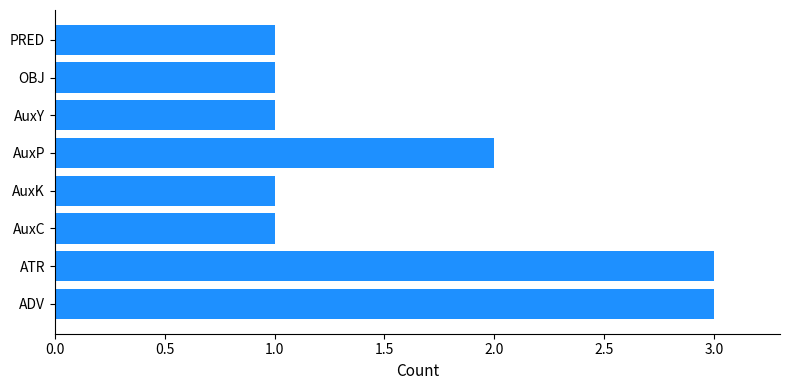

How many categories are shown in the chart?

8